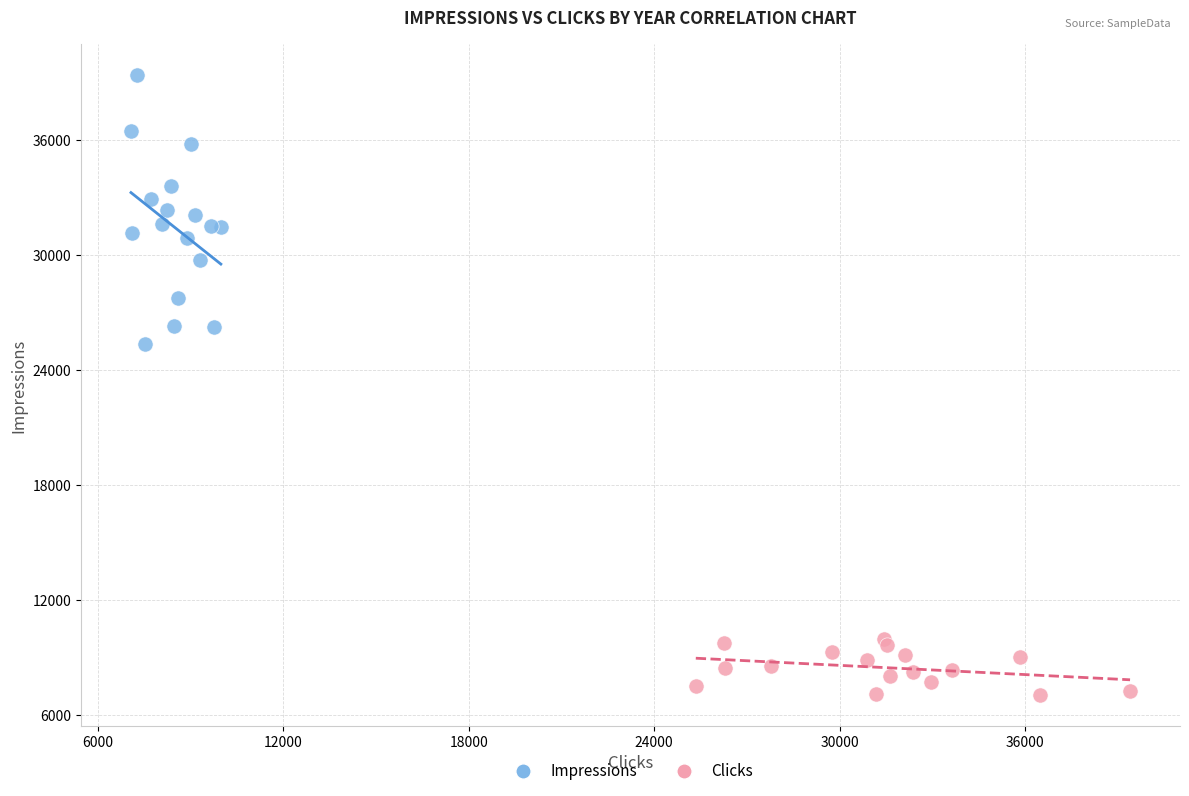

Which series reaches the minimum Y coordinate?

Clicks